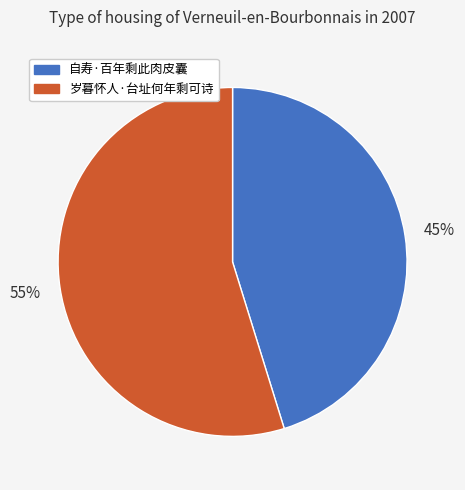

Is there any slice that represents more than half of the pie?

Yes